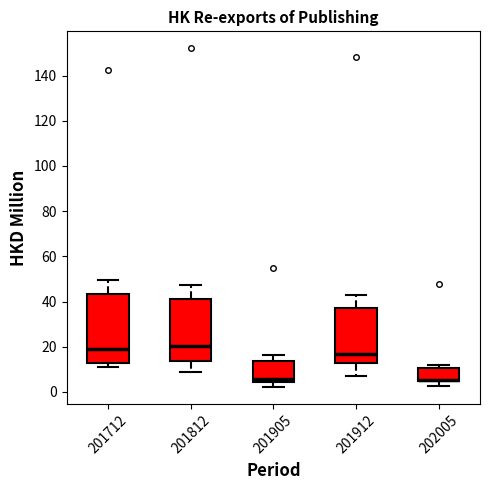

Comparing the boxes themselves (not the whiskers), which one is the tallest?

201712